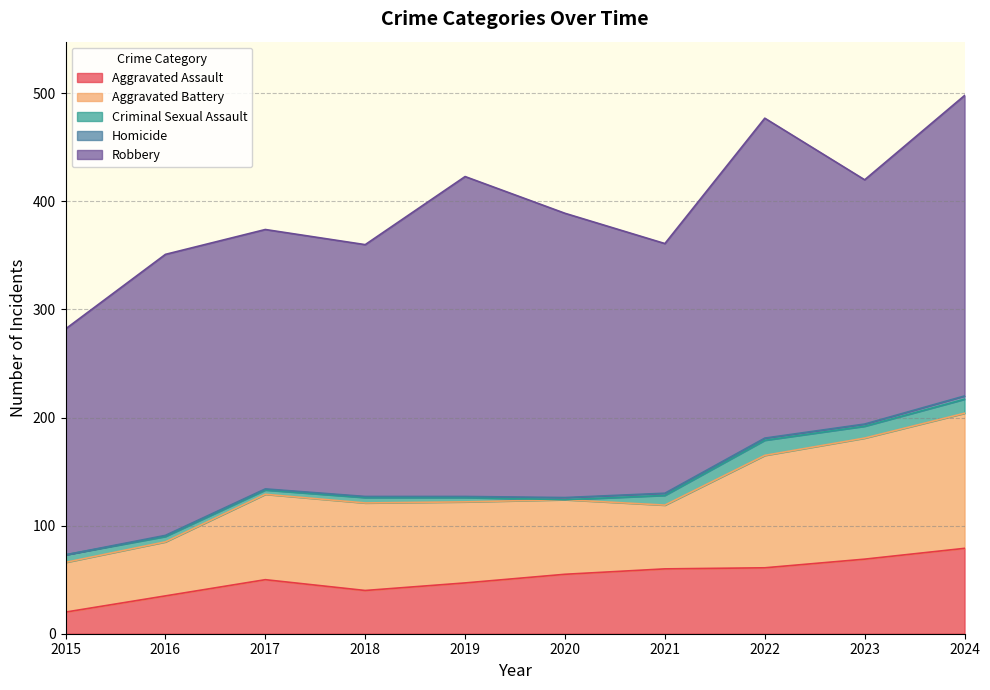

Where is Criminal Sexual Assault nearest to the value 7?

2015